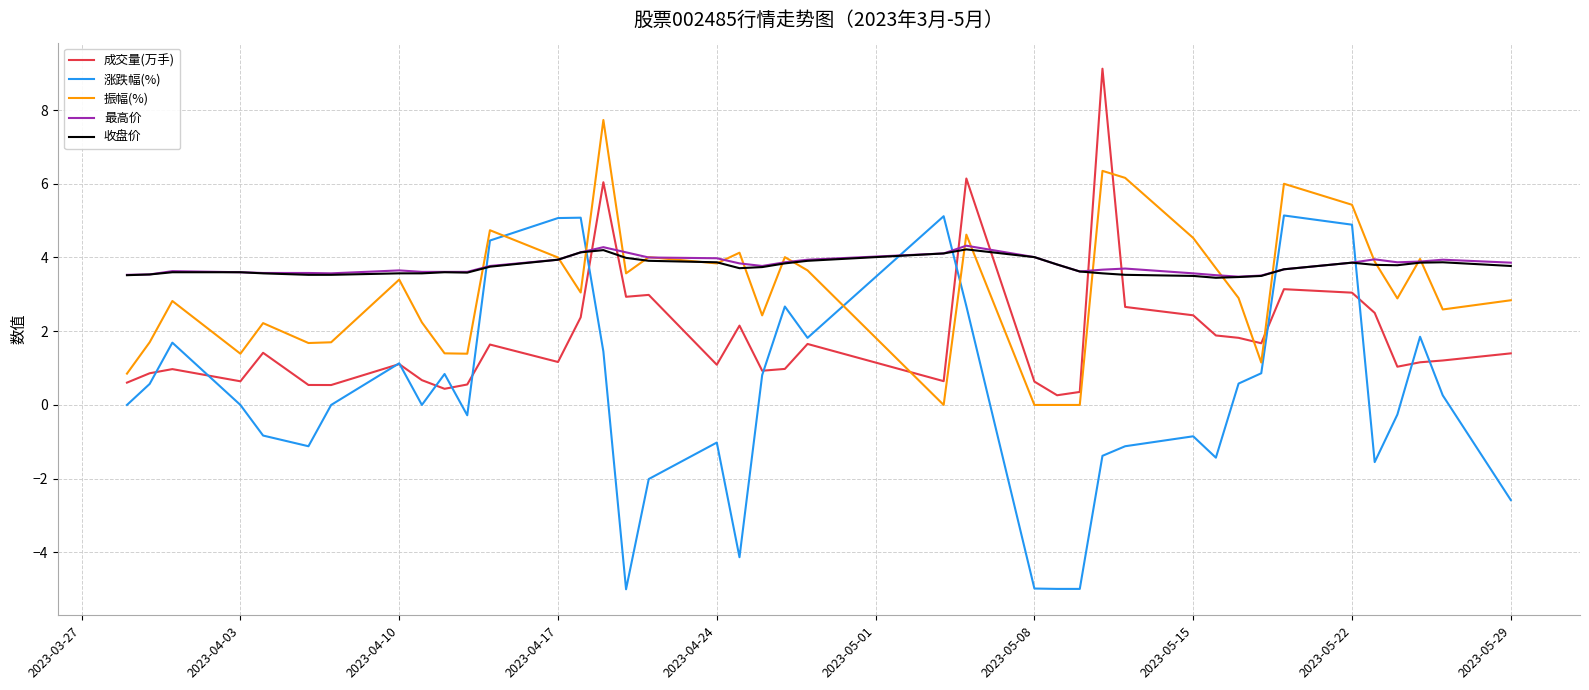

Which series has the largest range (max minus min)?

涨跌幅(%)